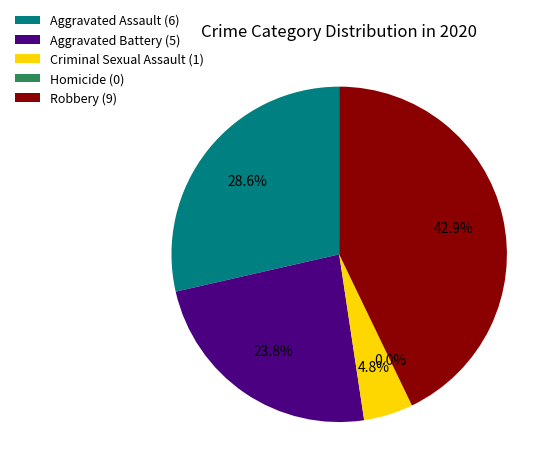

To the nearest percent, what is the average slice percentage?

20%